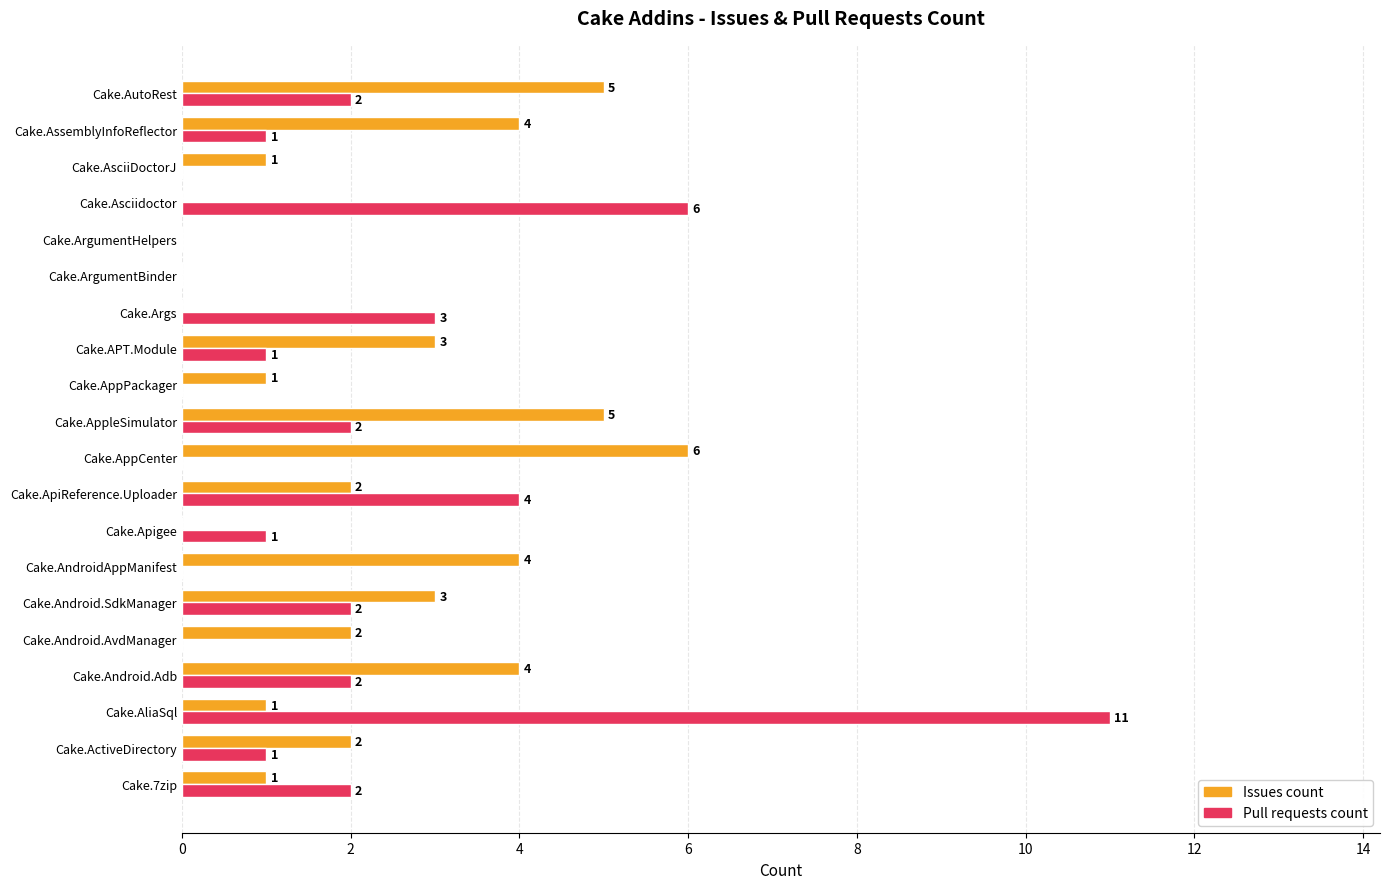

What is the average value of the Pull requests count series?

2